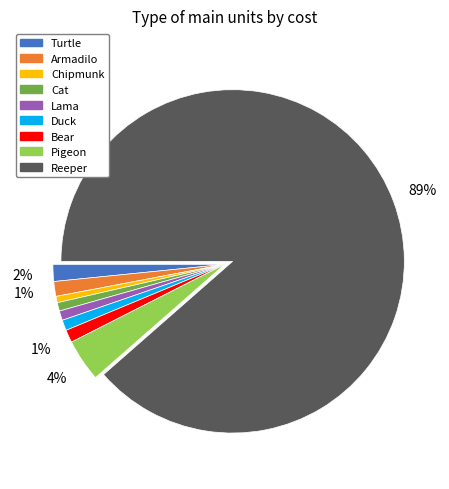

Which category accounts for the majority?

Reeper